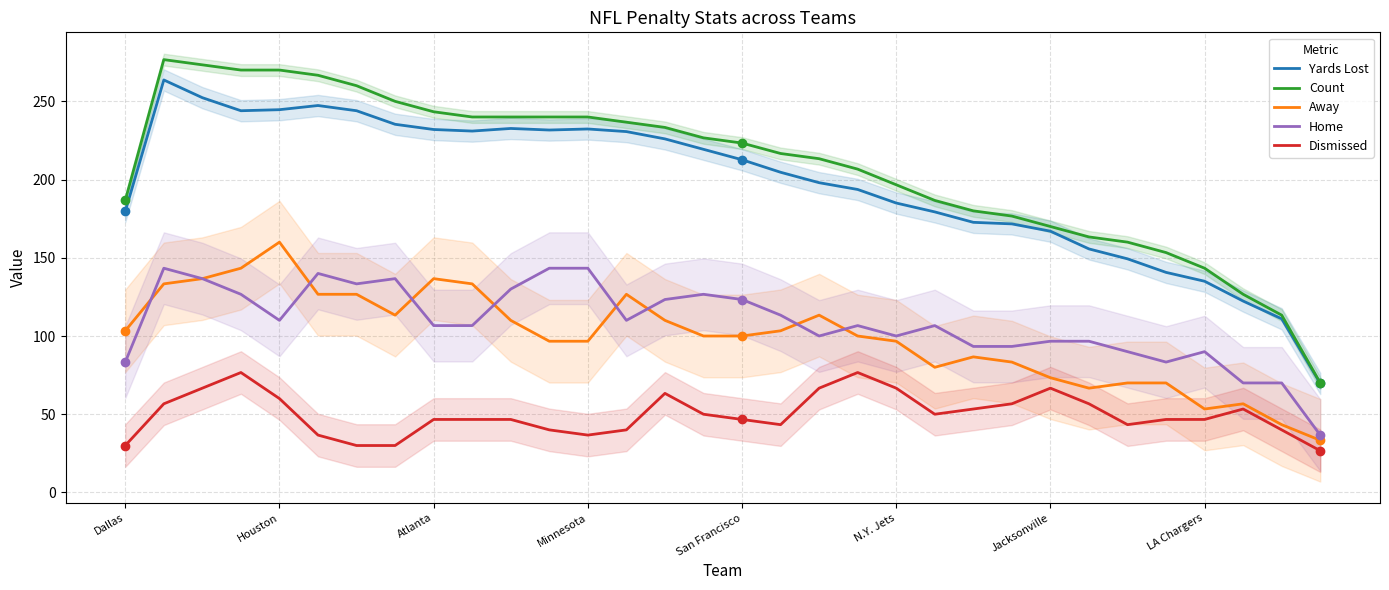

What is the difference between the maximum and minimum values in the Yards Lost series?

194.0